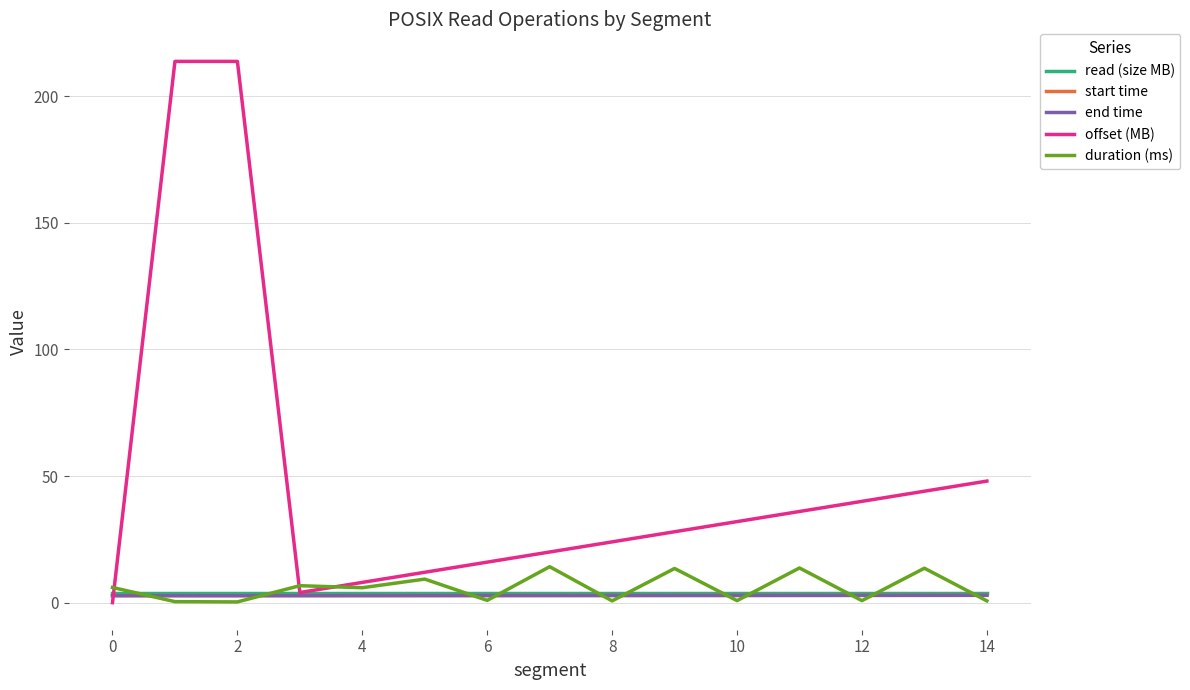

Which series has the widest spread of values?

offset (MB)